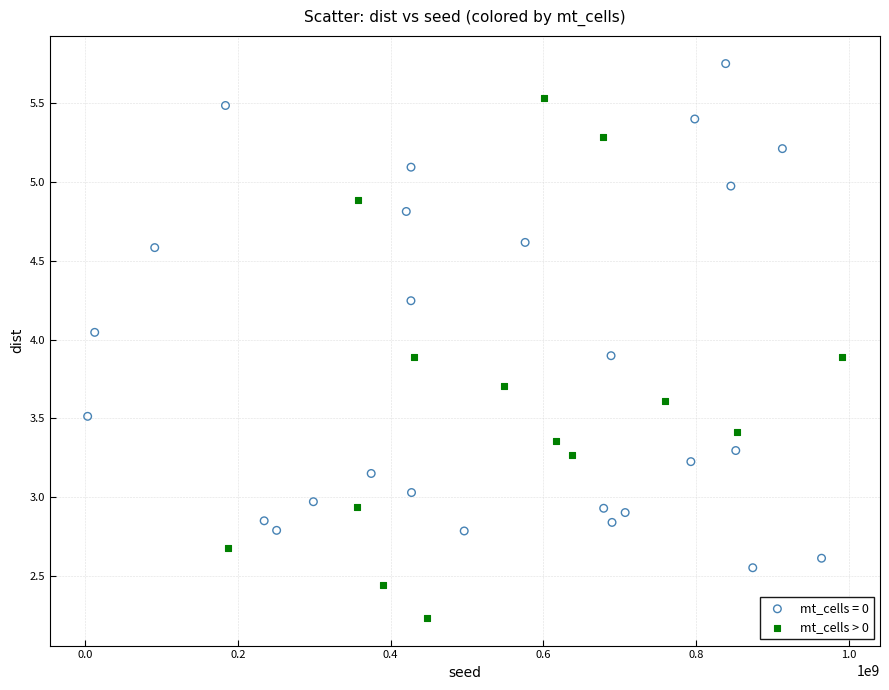

Which series reaches the maximum Y coordinate?

mt_cells = 0